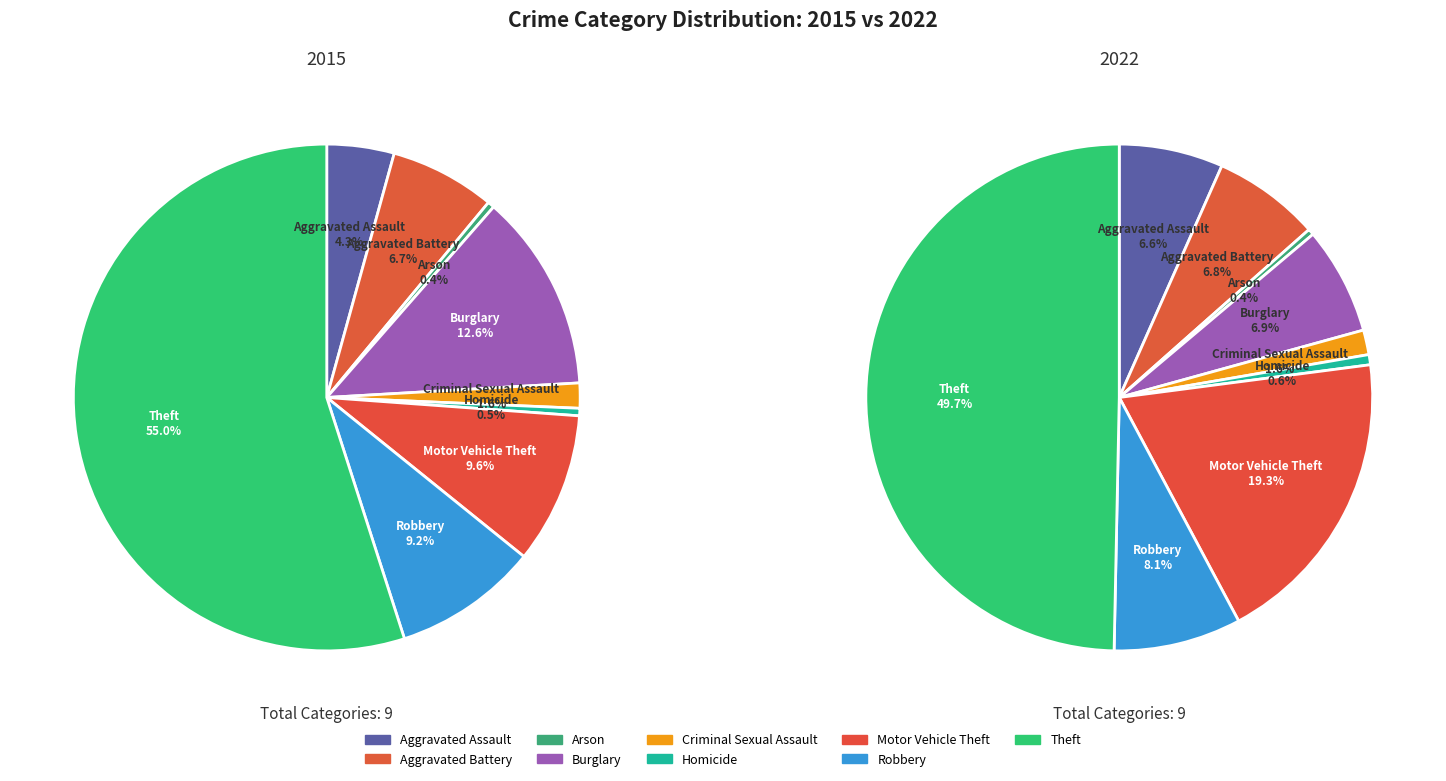

Rank the series at Criminal Sexual Assault from highest to lowest value.

2022, 2015